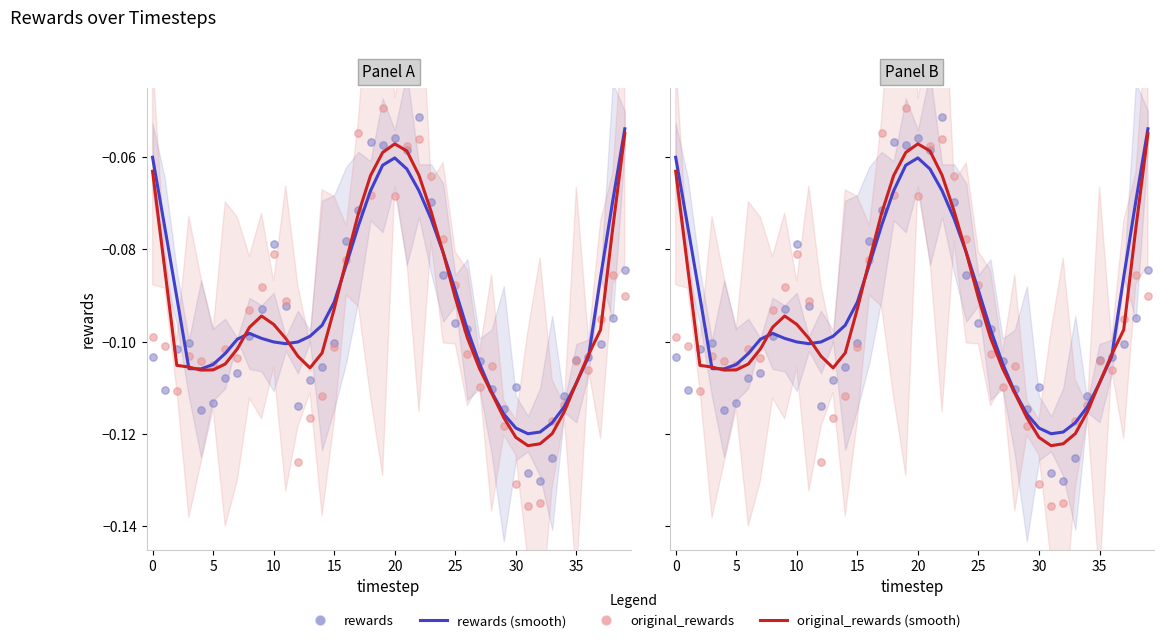

Which series has the widest spread of Y values?

original_rewards (scatter)